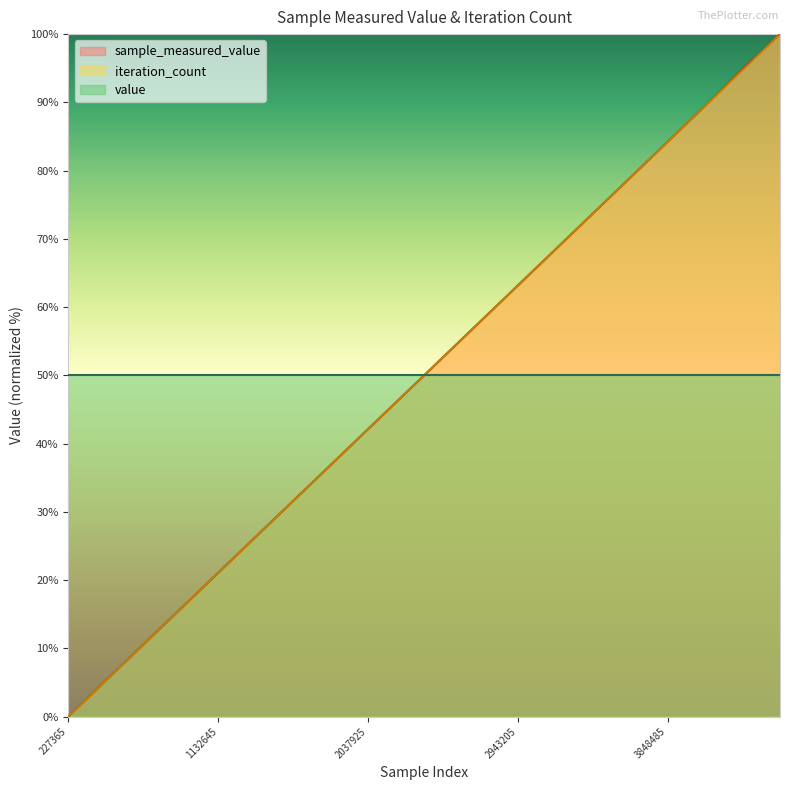

Which category has the highest value across all series?

4527445